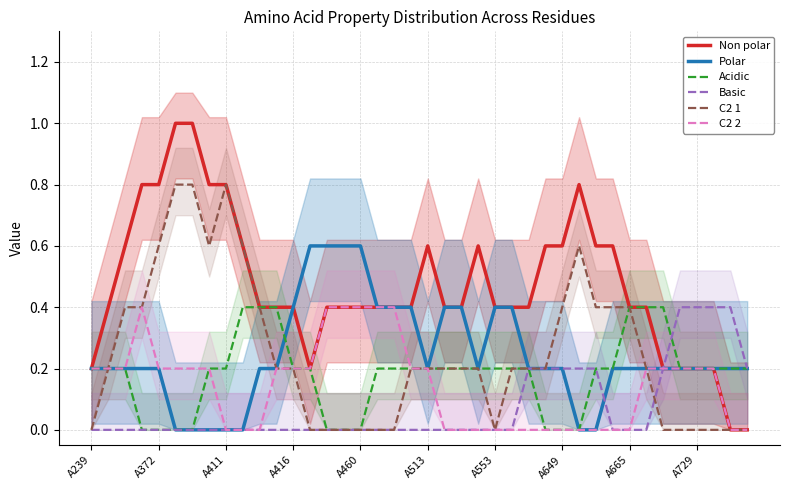

What value does the Non polar series have at 11?

0.4